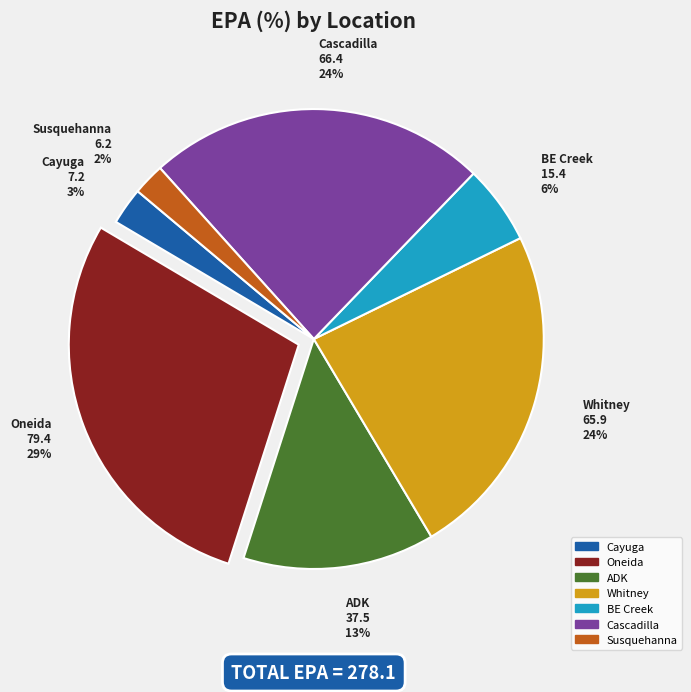

Is there a majority slice in this chart?

No